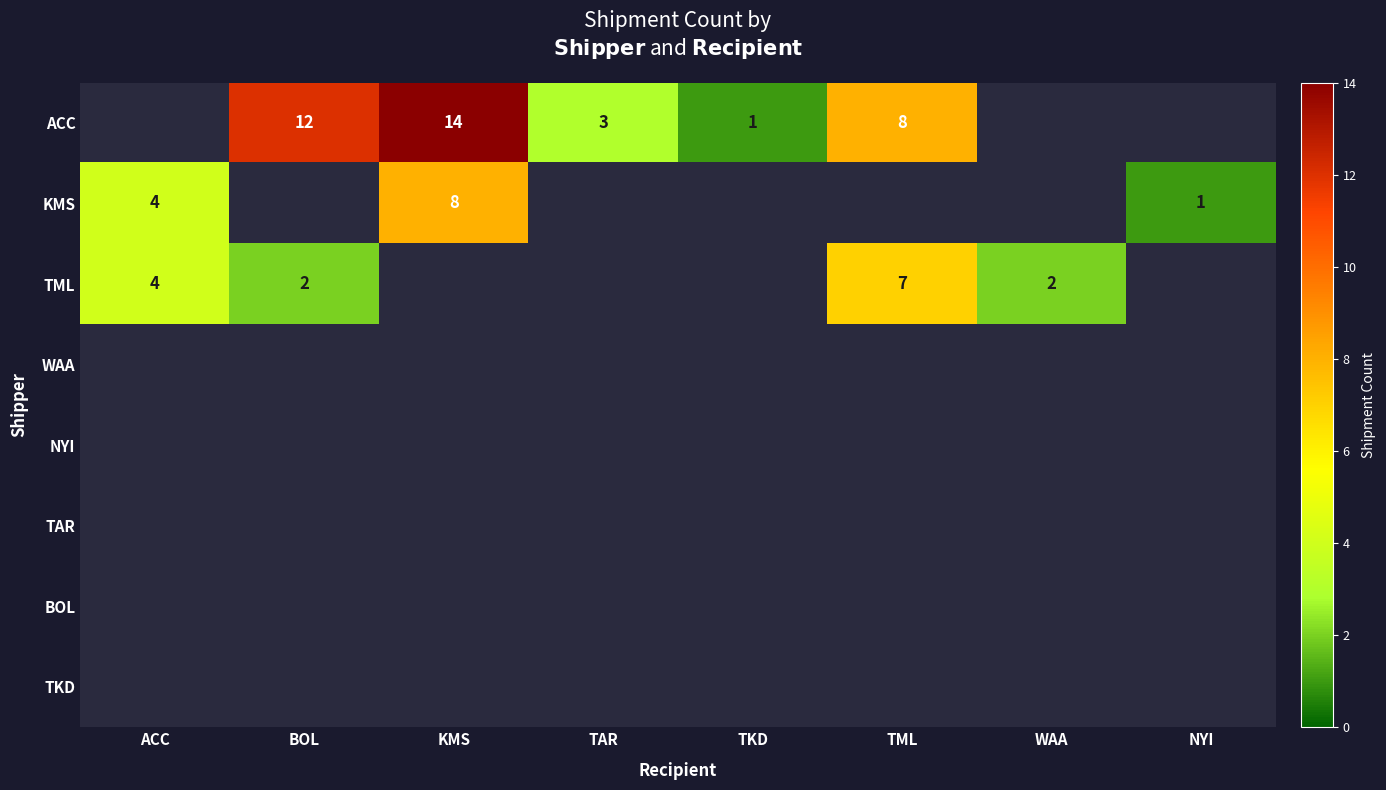

The TML series shows 10 at TML. True or false?

False